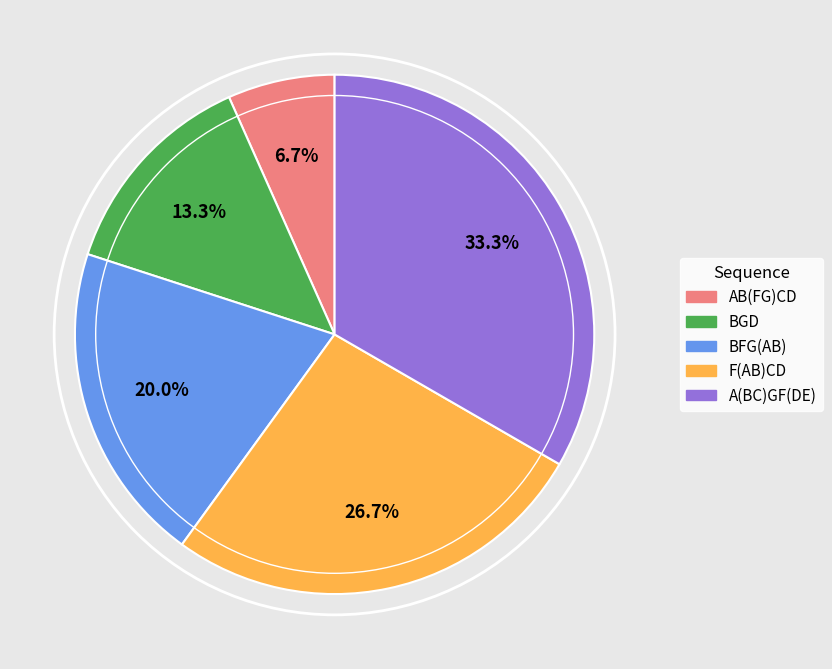

Does F(AB)CD represent more than half of the total?

No